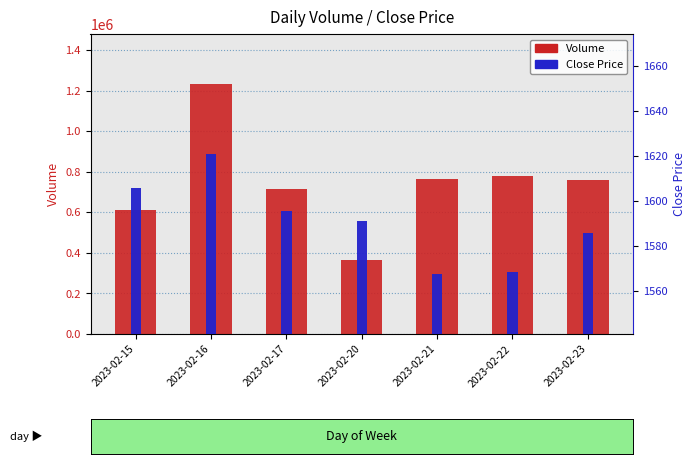

List the labels in order of Volume value, smallest first.

2023-02-20, 2023-02-15, 2023-02-17, 2023-02-23, 2023-02-21, 2023-02-22, 2023-02-16